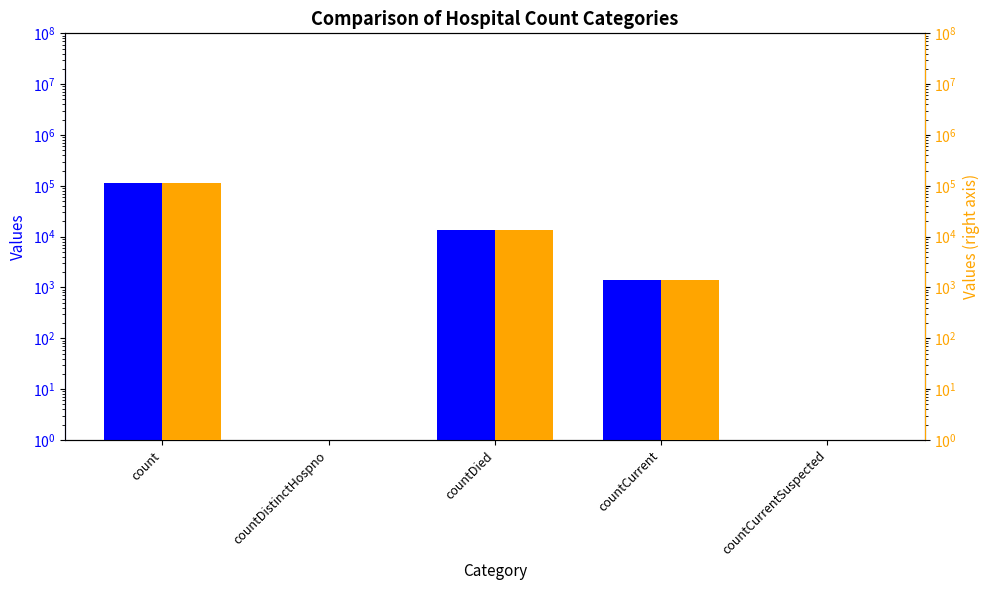

True or false: values has a value of 1383 at countCurrent.

True